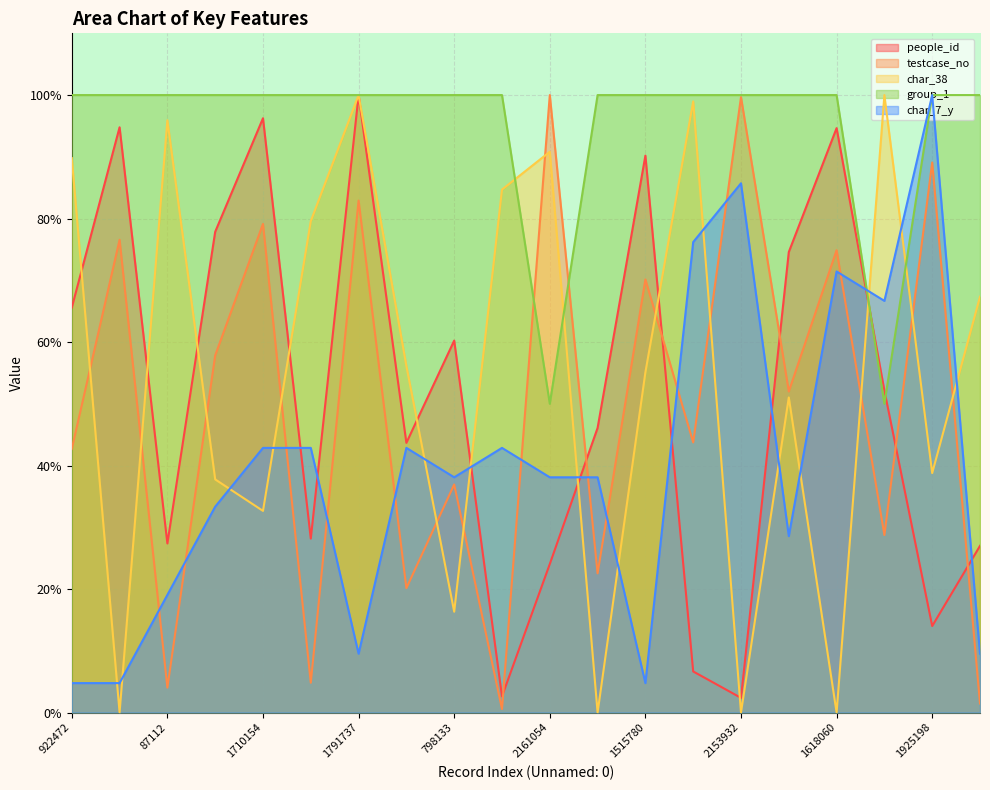

The value of char_7_y at 621183 is 66.7. True or false?

True